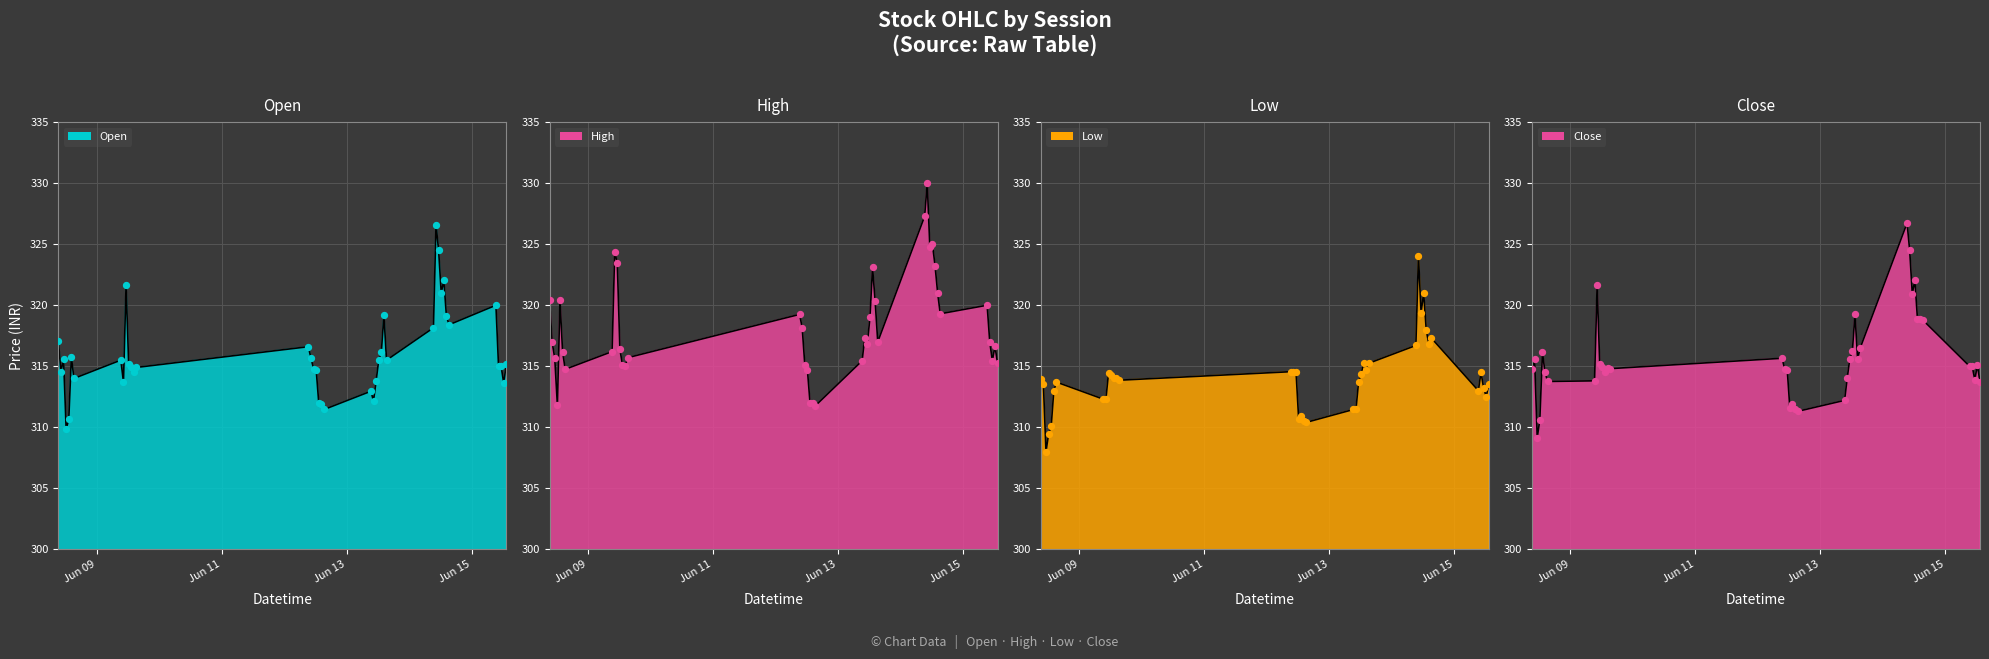

Which series has the largest Y range (max minus min)?

High